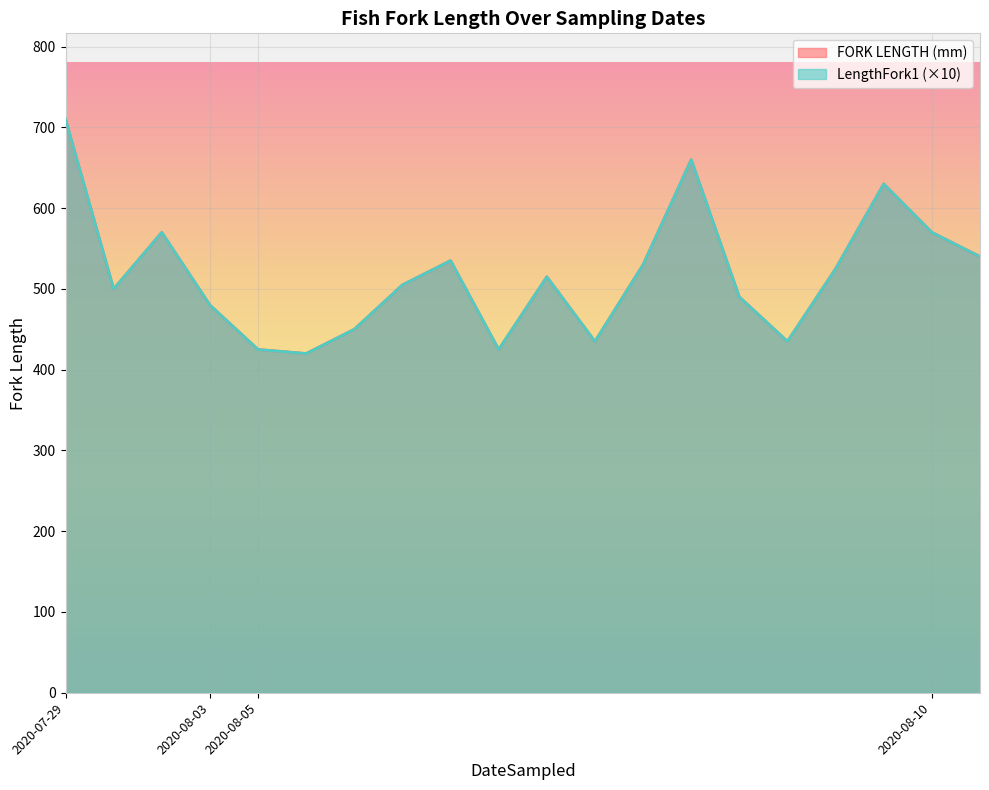

Which series changed the most between 2020-07-29 and 2020-08-10?

FORK LENGTH (mm)